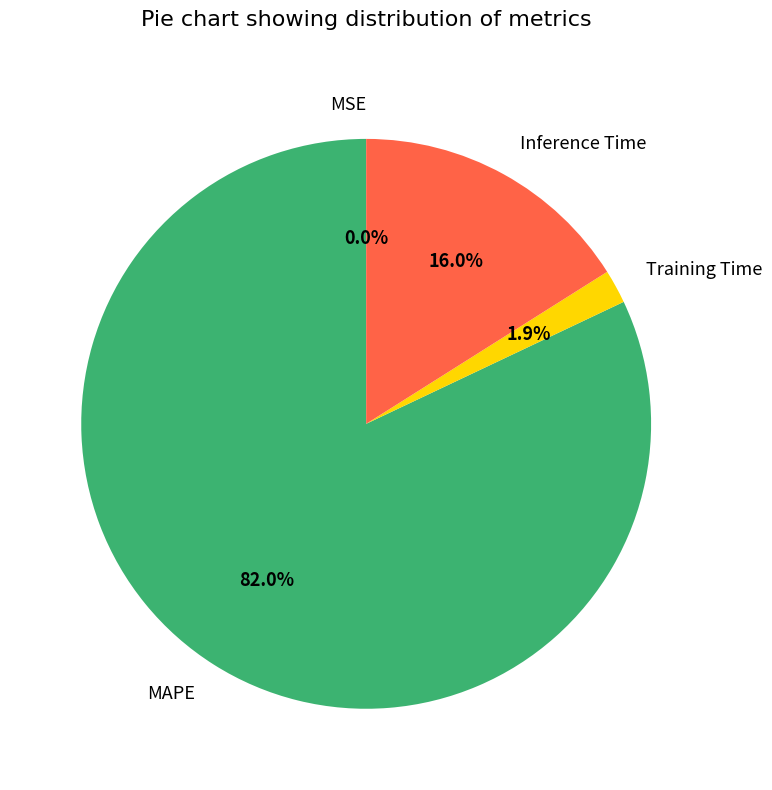

Does MAPE represent more than half of the total?

Yes